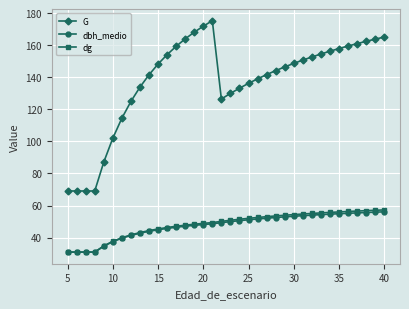

What is the lowest value of the dg series?

31.0